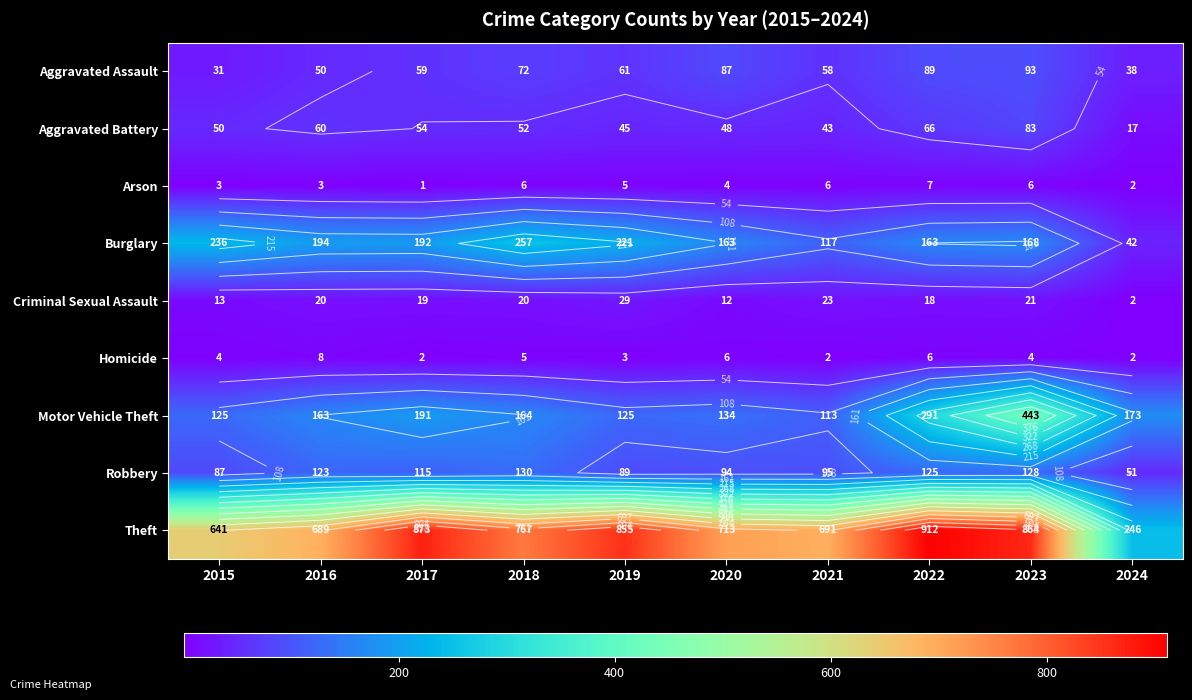

Between 2015 and 2020, which series saw the biggest shift?

Burglary